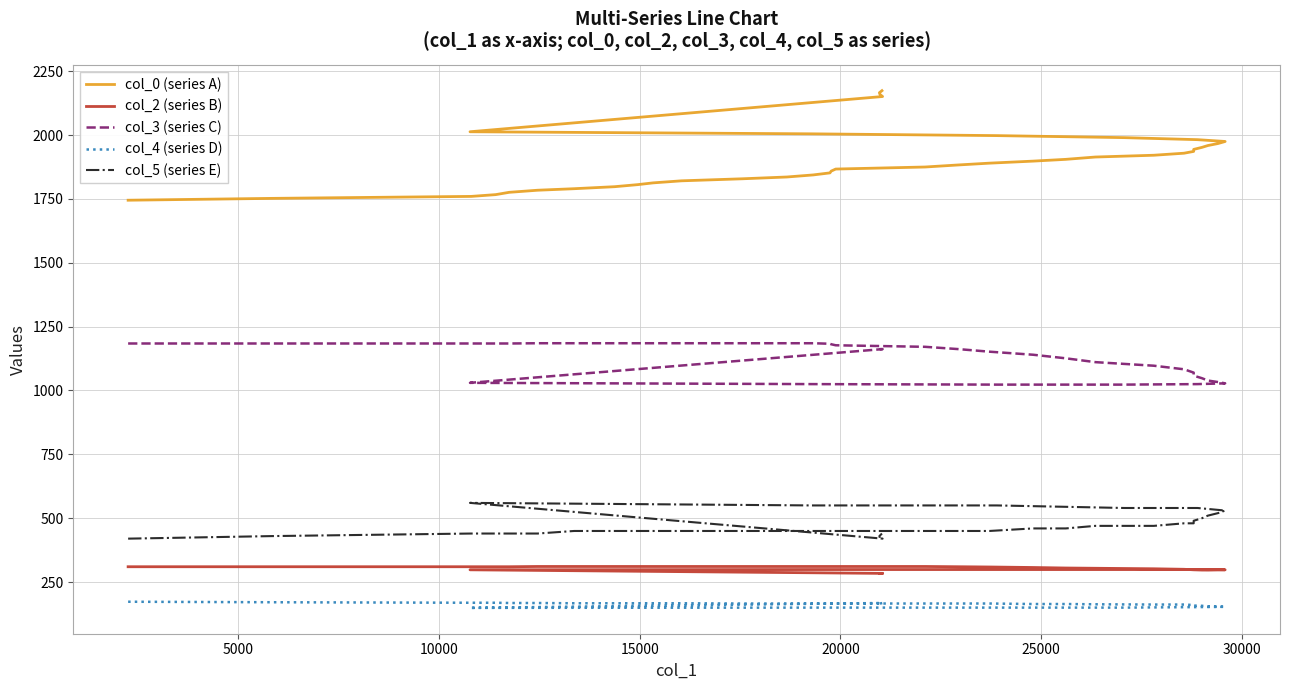

How many data points does each series have?

40